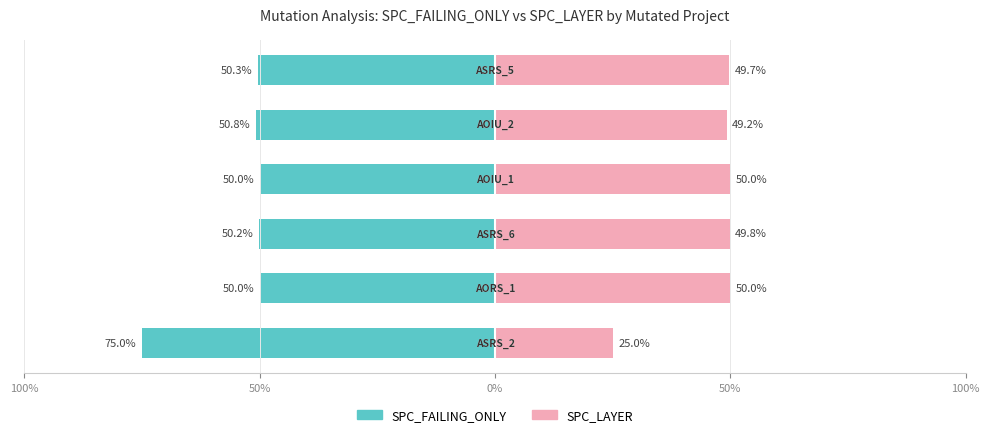

What is the lowest value of the SPC_FAILING_ONLY series?

-75.0